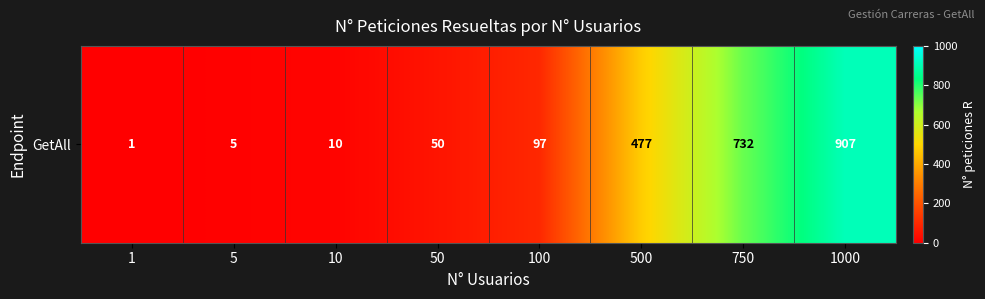

What is the average value?

285